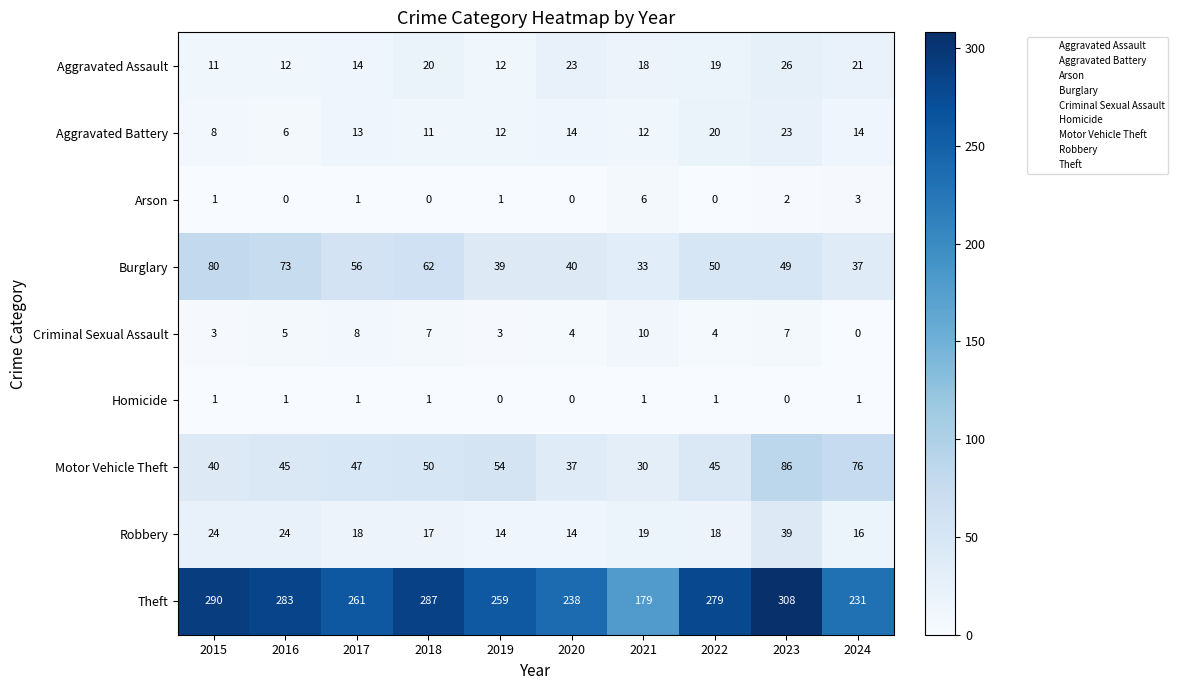

Read the Robbery value at 2016.

24